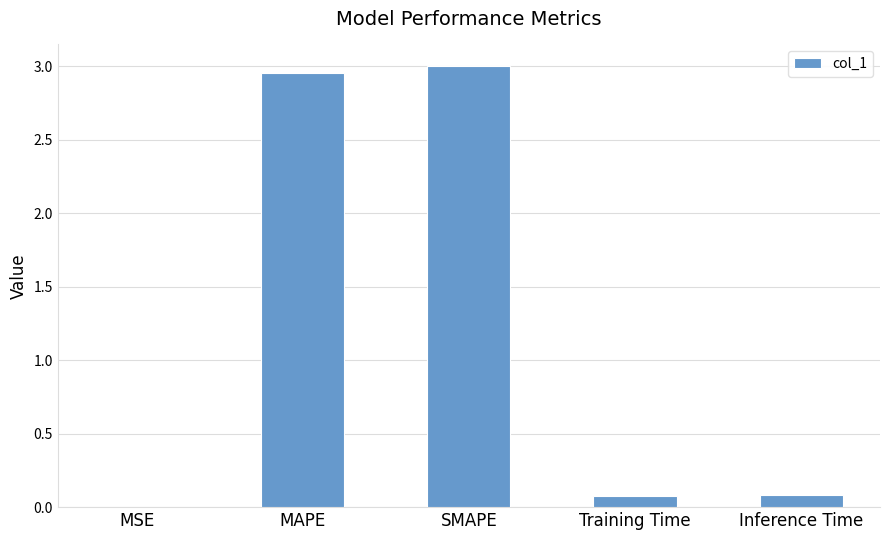

The chart shows a value of 0.0 at MSE. True or false?

True